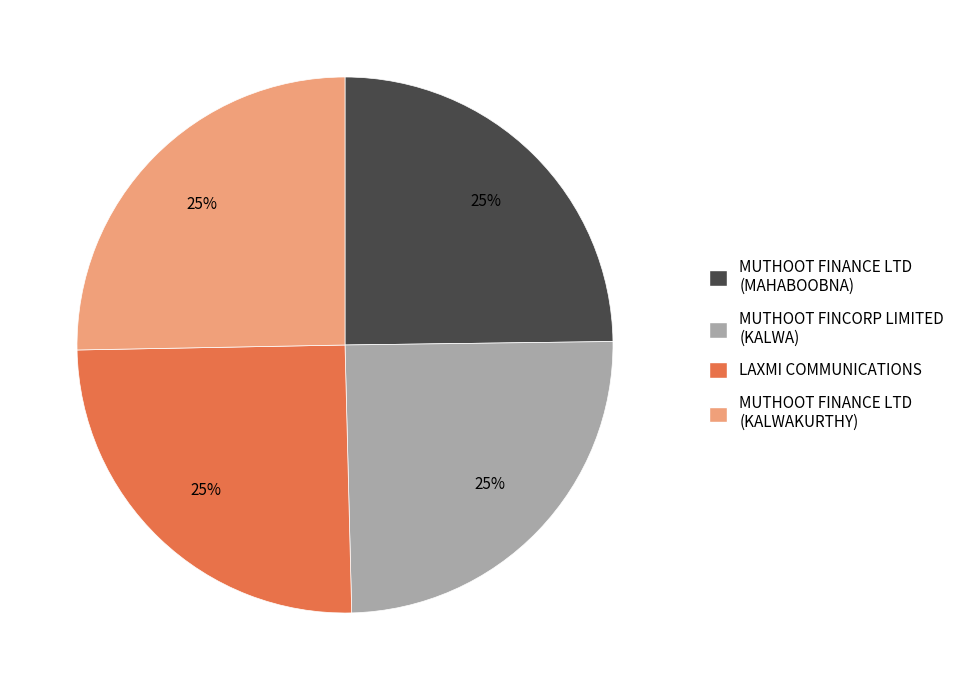

To the nearest percent, what is the average slice percentage?

25%